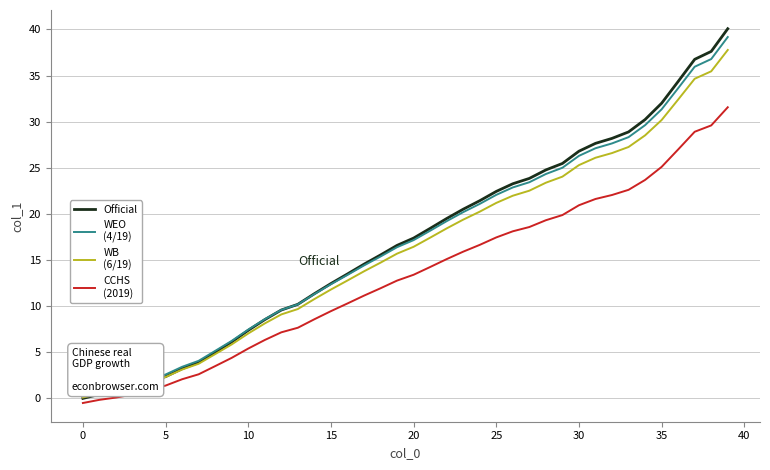

What is the greatest value displayed?

40.1